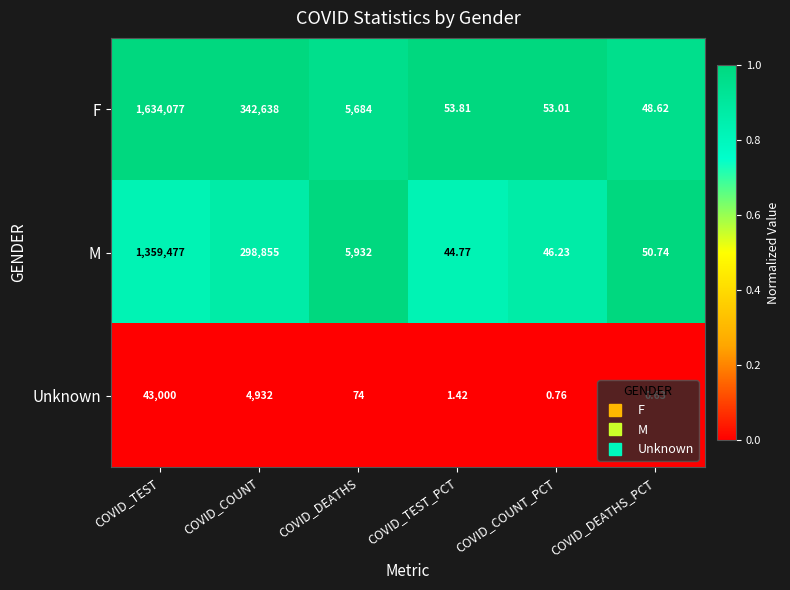

At which category does the chart reach its peak across all series?

COVID_TEST